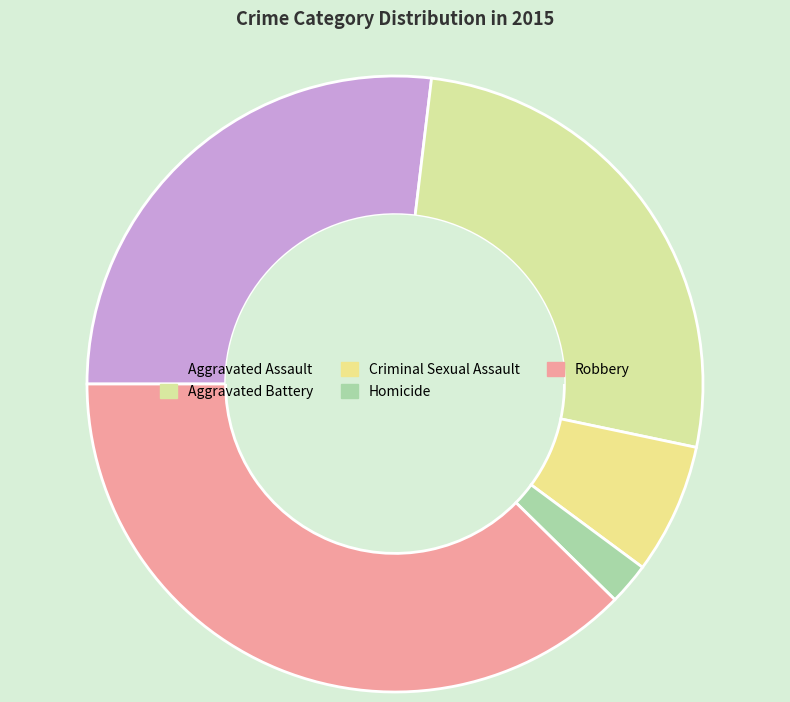

To the nearest percent, what portion does Aggravated Battery represent?

26%